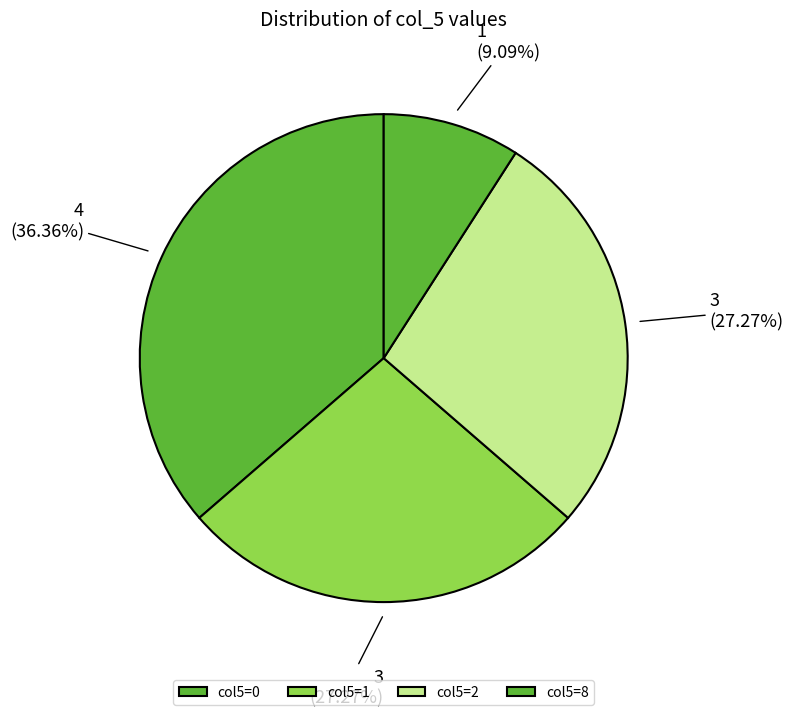

Which category has the smallest portion of the pie?

col5=8